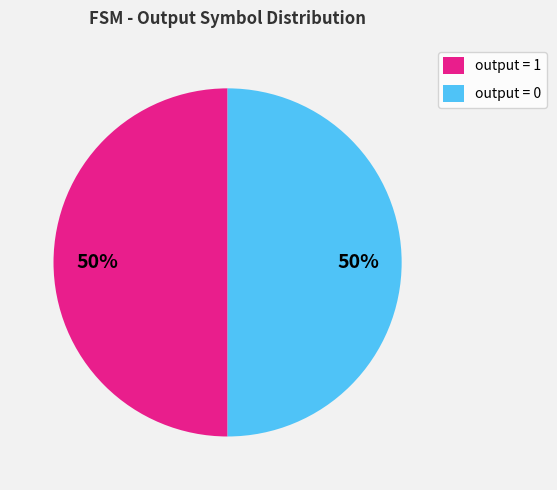

What is the ratio of the value at output = 1 to the value at output = 0?

1.0